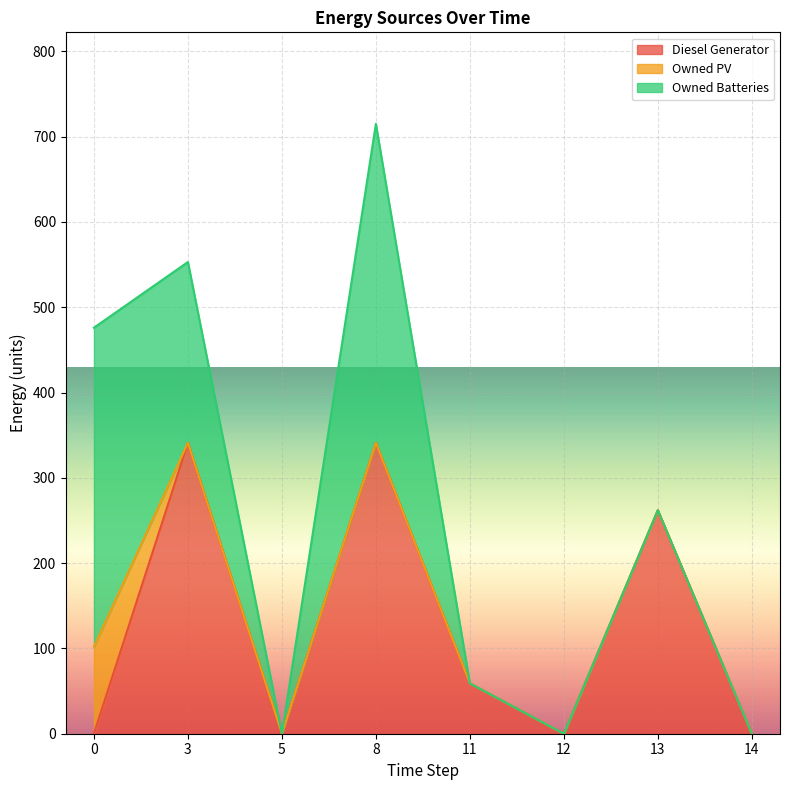

True or false: Owned Batteries has a value of 226 at 11.

False